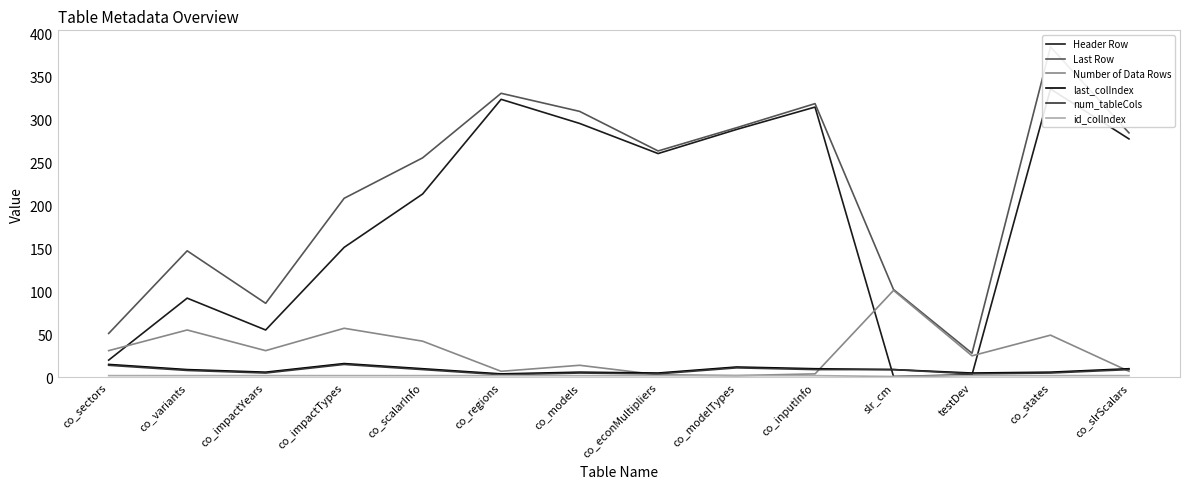

Between co_impactTypes and co_econMultipliers, which is larger?

co_econMultipliers